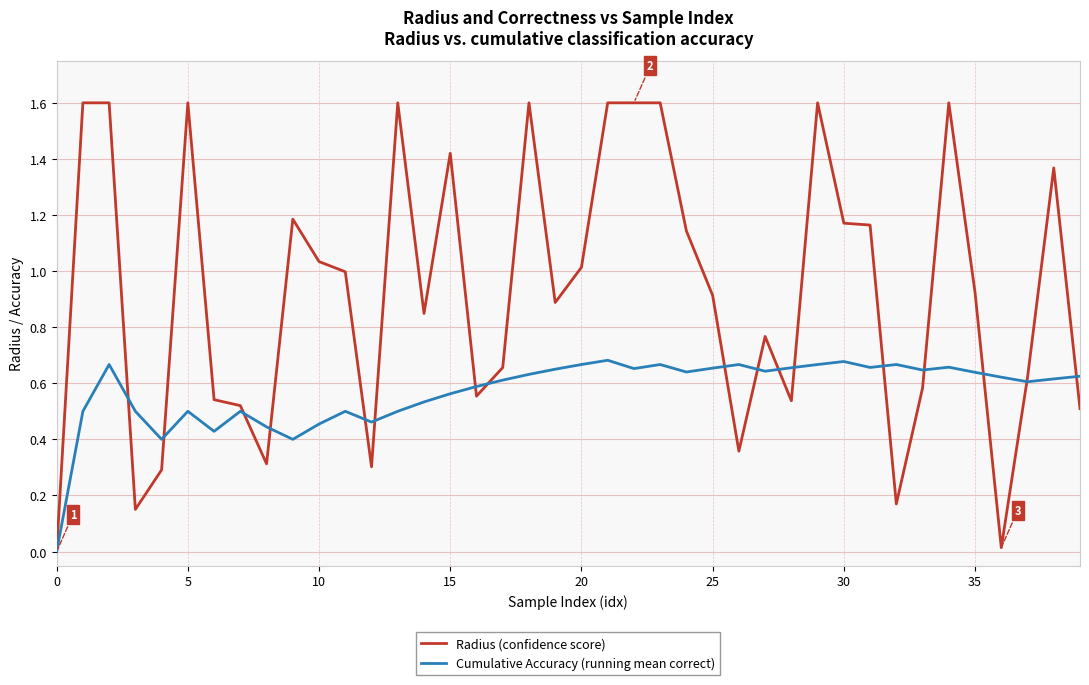

What is the maximum value shown in the chart?

1.6